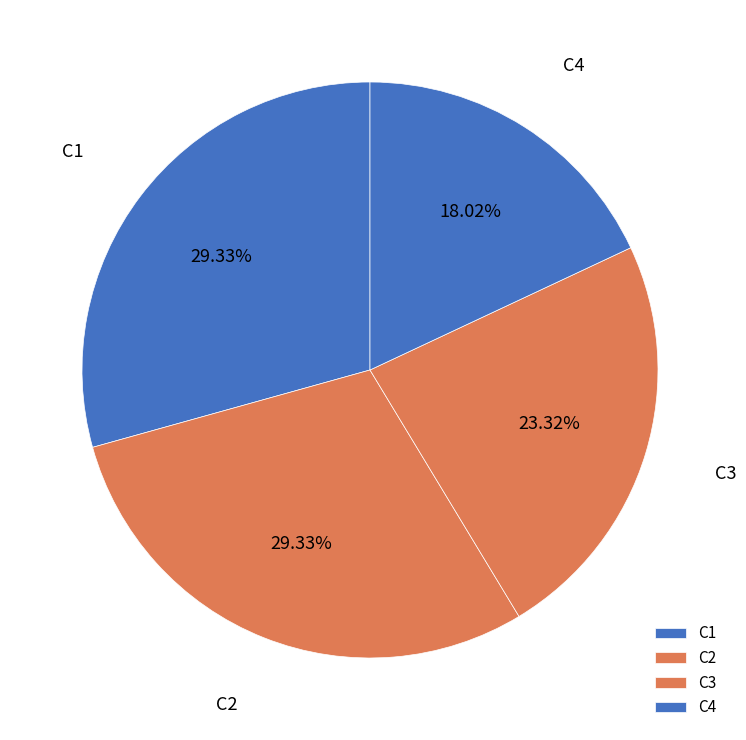

How much of the chart is everything except C1?

70.7%